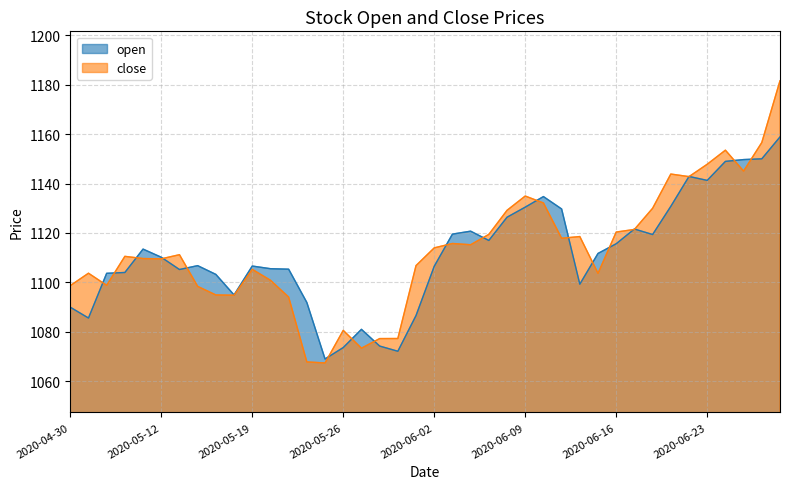

What is the sum of the close values at 2020-06-11 and 2020-05-26?

2198.5